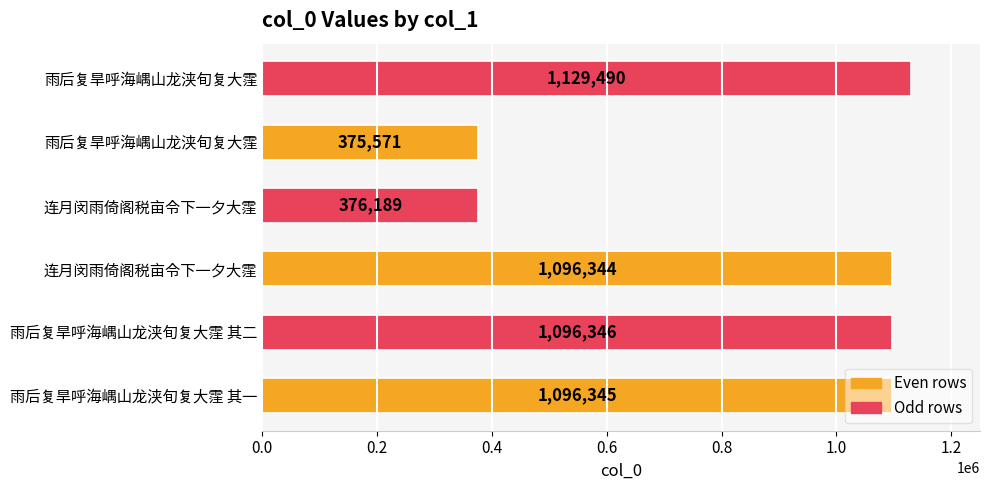

How many categories are shown in the chart?

6